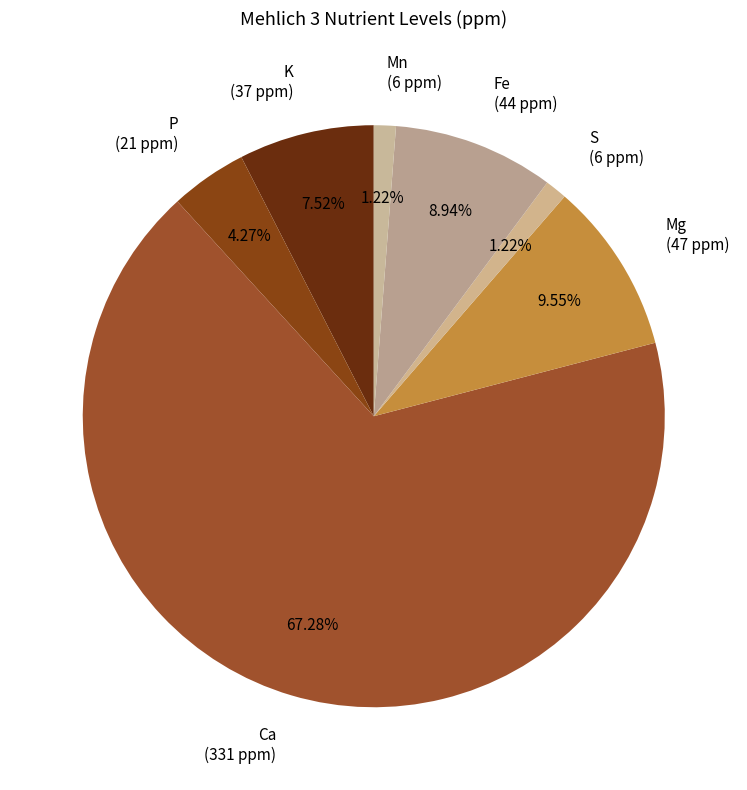

How much of the chart is everything except S?

98.8%